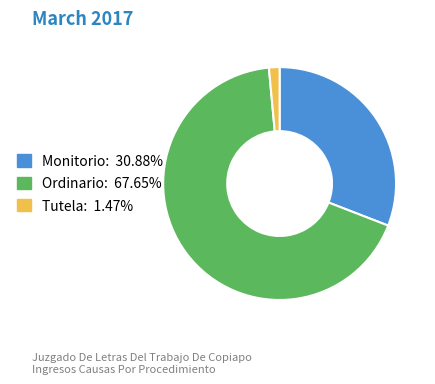

Do Tutela and Monitorio together represent more than half of the pie?

No